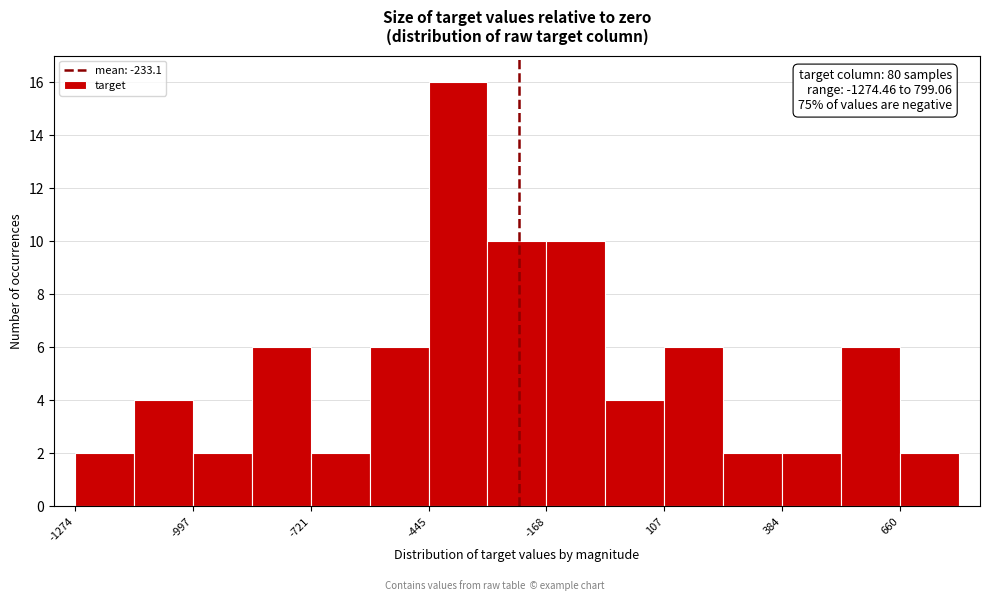

Around what value on the x-axis is the tallest bar? Give the approximate position of its centre, as read against the axis.

-400